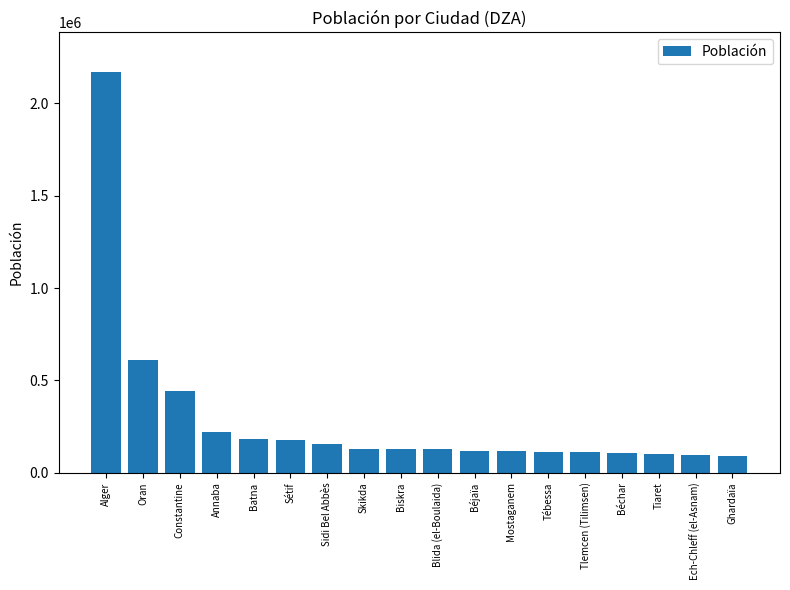

Between Oran and Tiaret, which is larger?

Oran